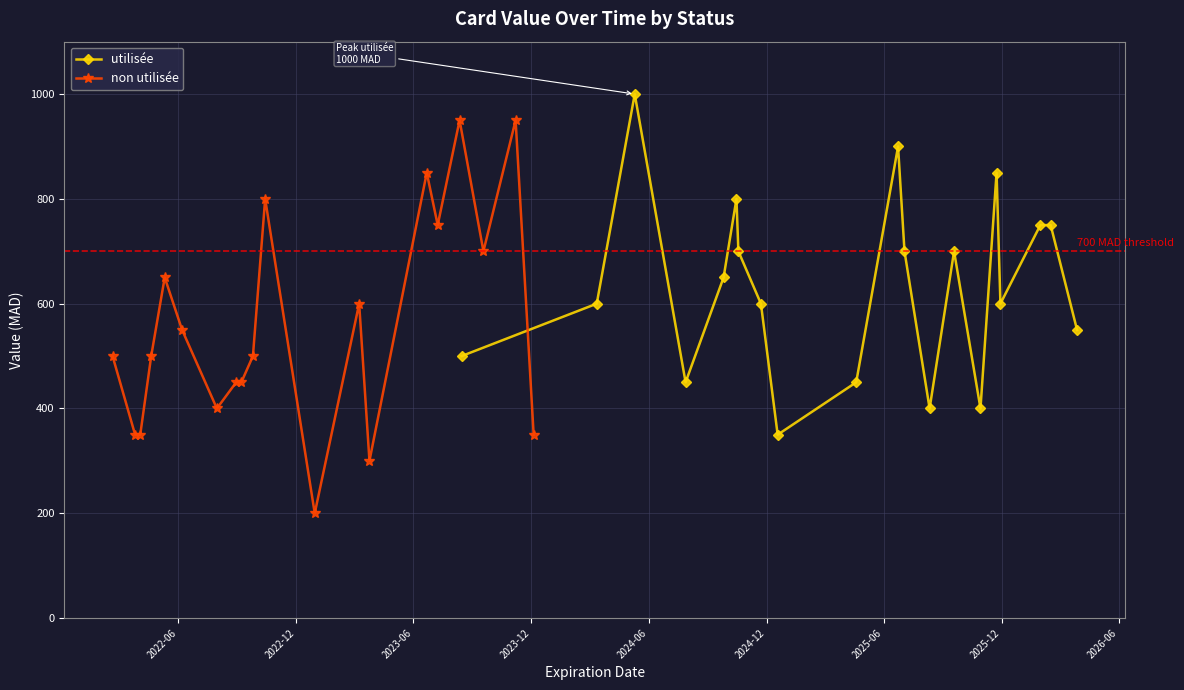

True or false: utilisée has more than 0 points higher than both neighbors.

True